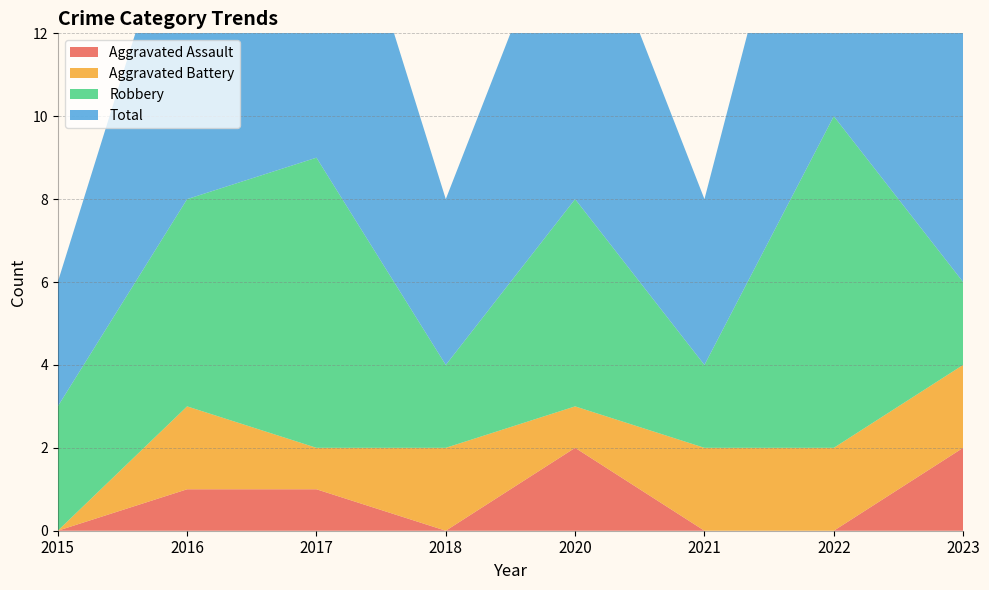

Reading left to right, what are all the values shown in this chart?

Aggravated Assault: 2015=0	2016=1	2017=1	2018=0	2020=2	2021=0	2022=0	2023=2
Aggravated Battery: 2015=0	2016=2	2017=1	2018=2	2020=1	2021=2	2022=2	2023=2
Robbery: 2015=3	2016=5	2017=7	2018=2	2020=5	2021=2	2022=8	2023=2
Total: 2015=3	2016=8	2017=9	2018=4	2020=8	2021=4	2022=10	2023=6